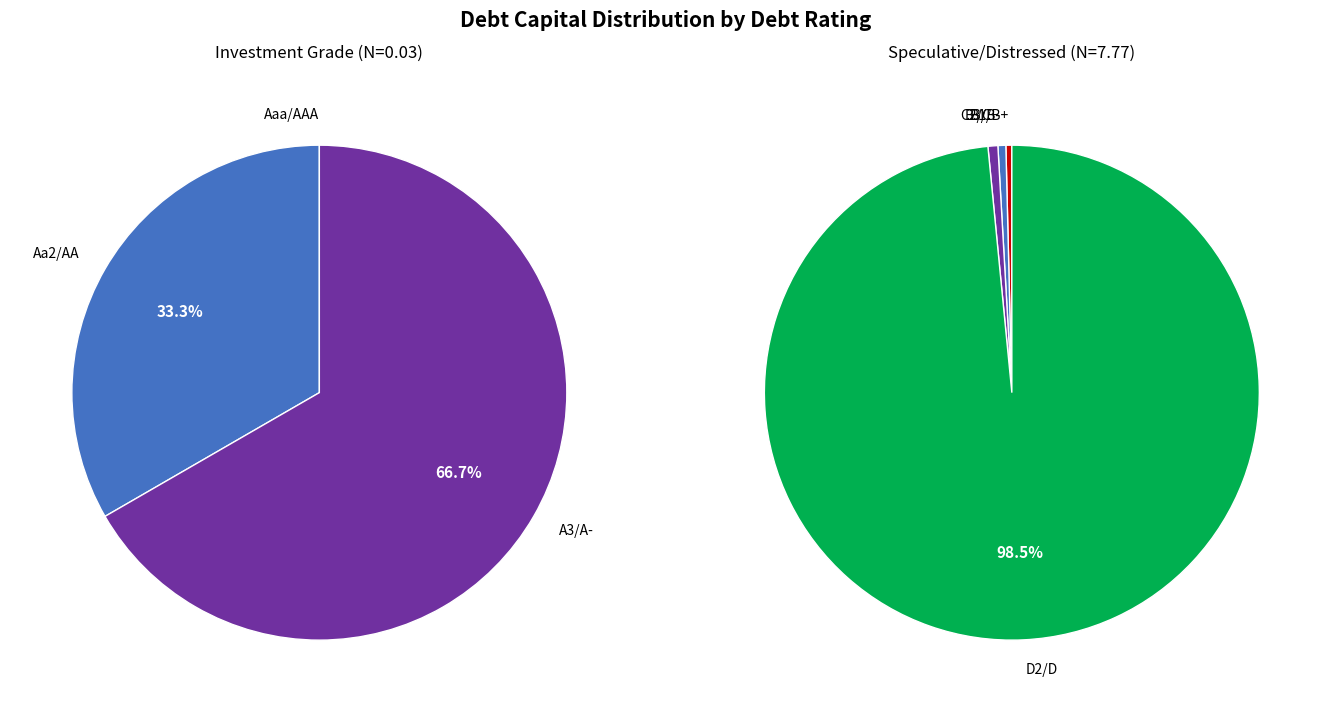

The Aaa/AAA slice represents 15% of the pie. True or false?

False